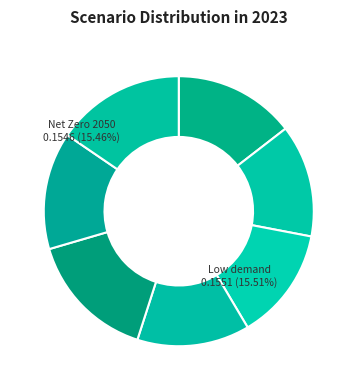

What percentage is the Low demand slice, to the nearest percent?

16%